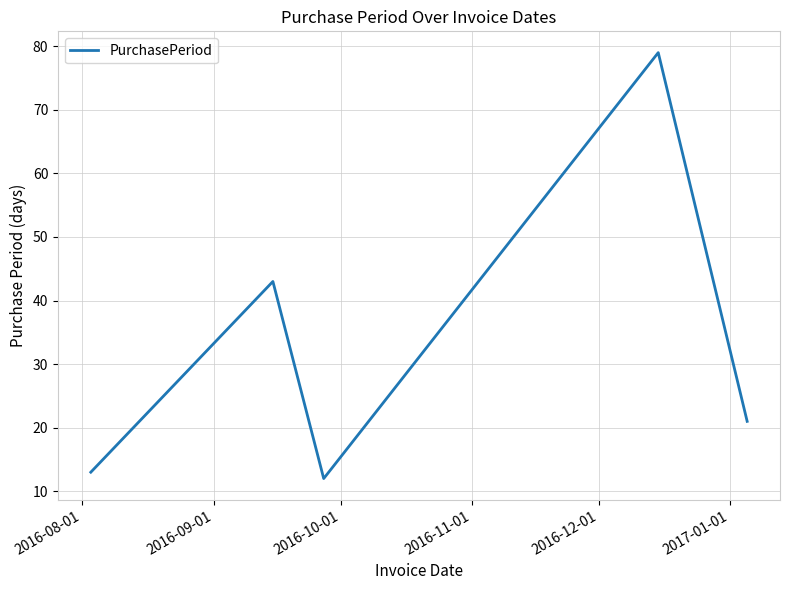

What is the maximum value shown in the chart?

79